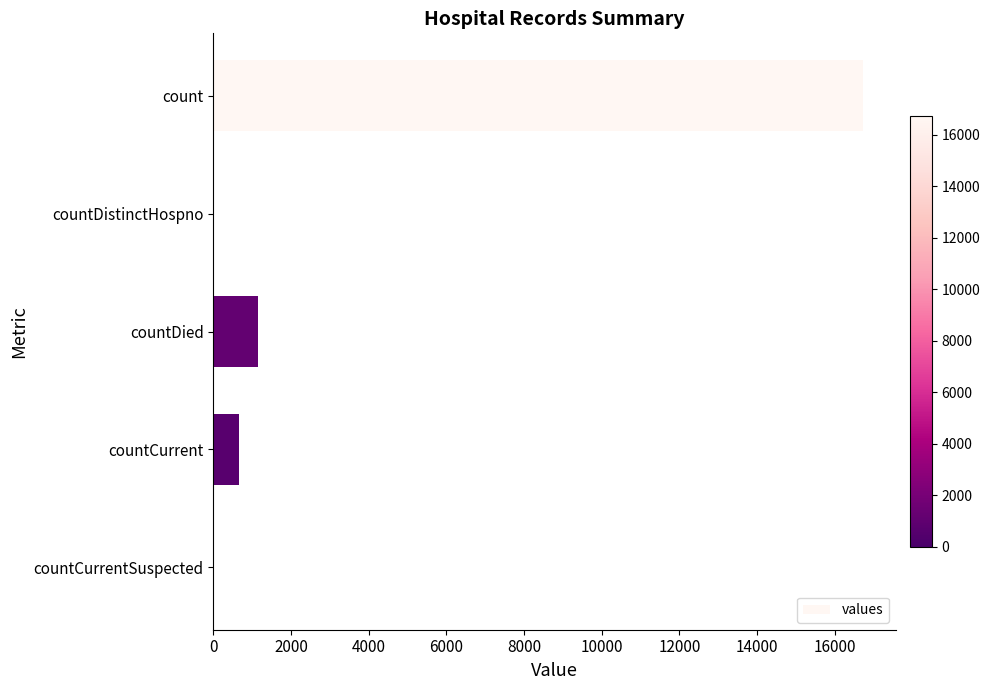

What is the maximum value shown in the chart?

16729